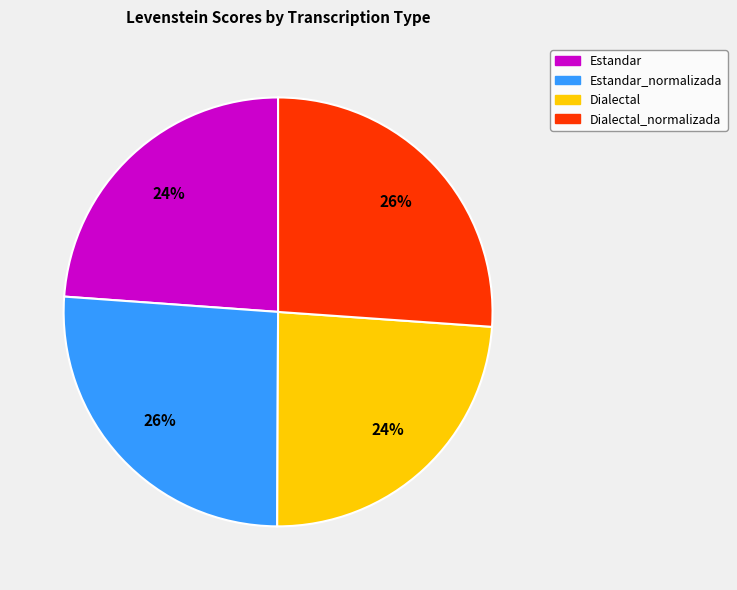

To the nearest percent, what is the average slice percentage?

25%